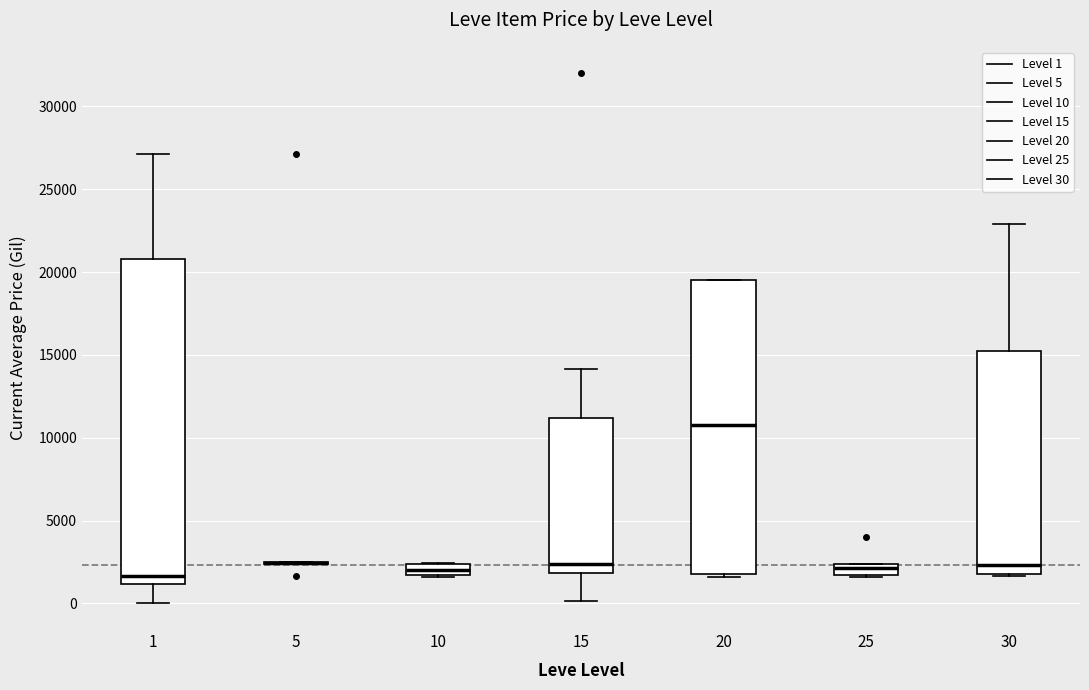

Where does the median line of the box at x = 25 sit on the y-axis? The values are not printed on the chart, so give them approximately, as read against the axis.

2000